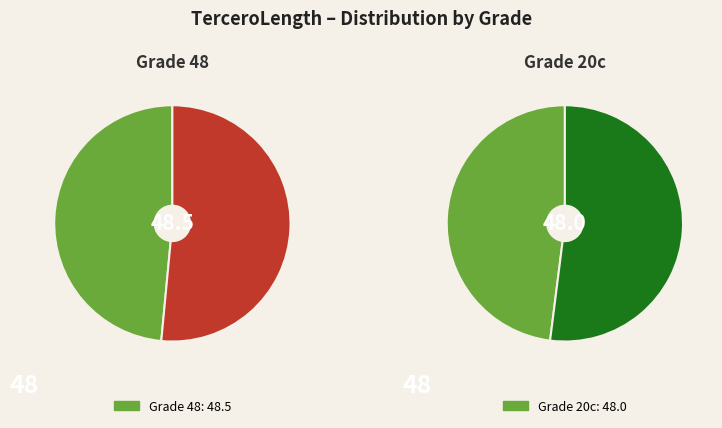

Which category has the smallest portion of the pie?

20c